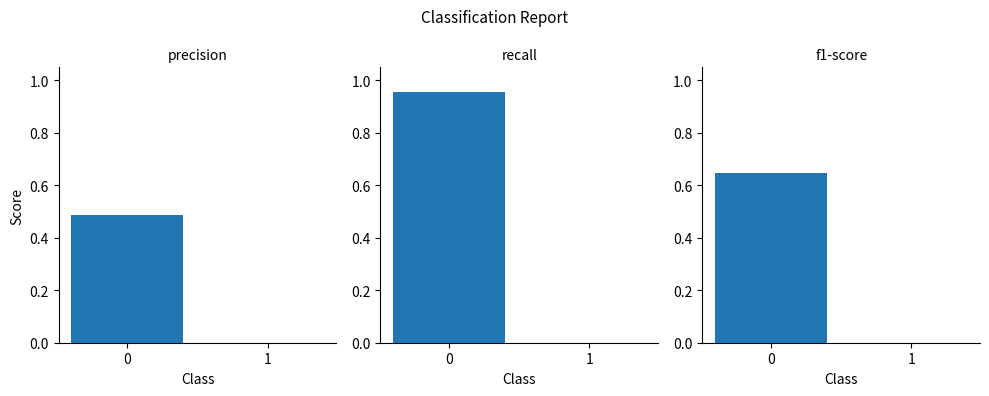

Reading left to right, extract all data points from this chart.

precision: 0.5	0.0
recall: 1.0	0.0
f1-score: 0.6	0.0